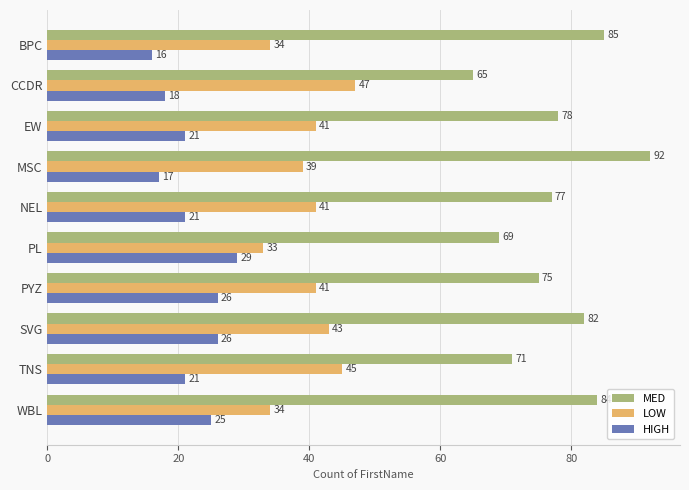

Which series has the largest total across all categories?

MED